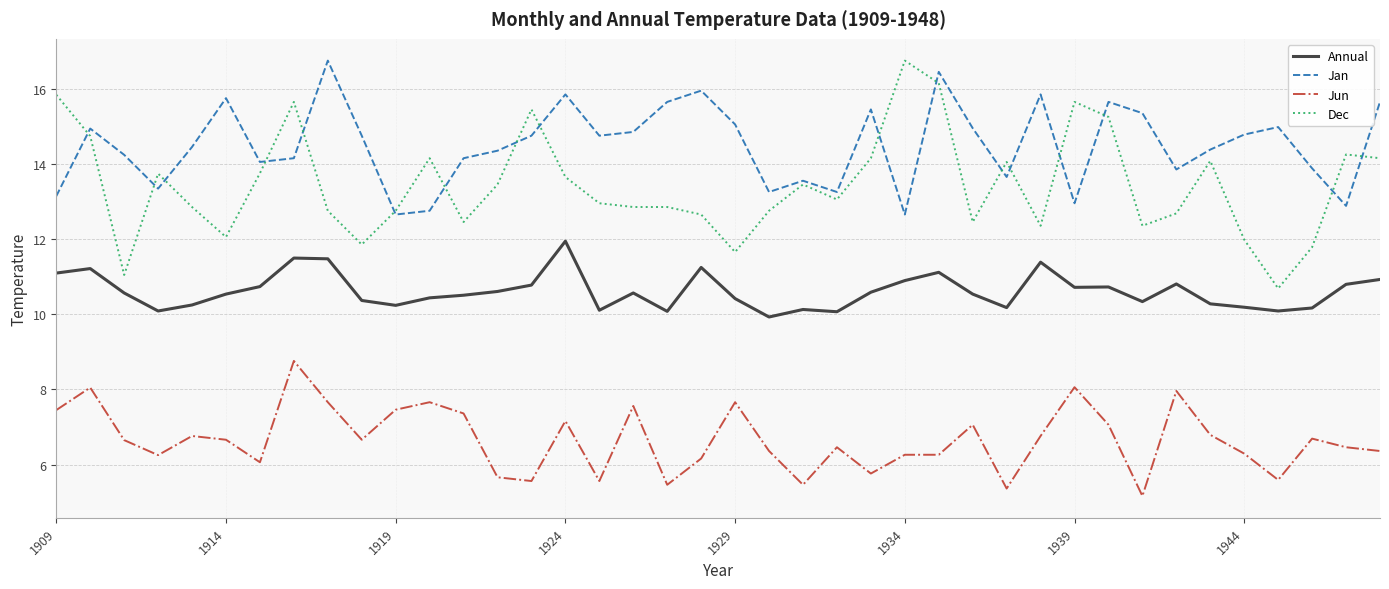

Which series has the largest range (max minus min)?

Dec